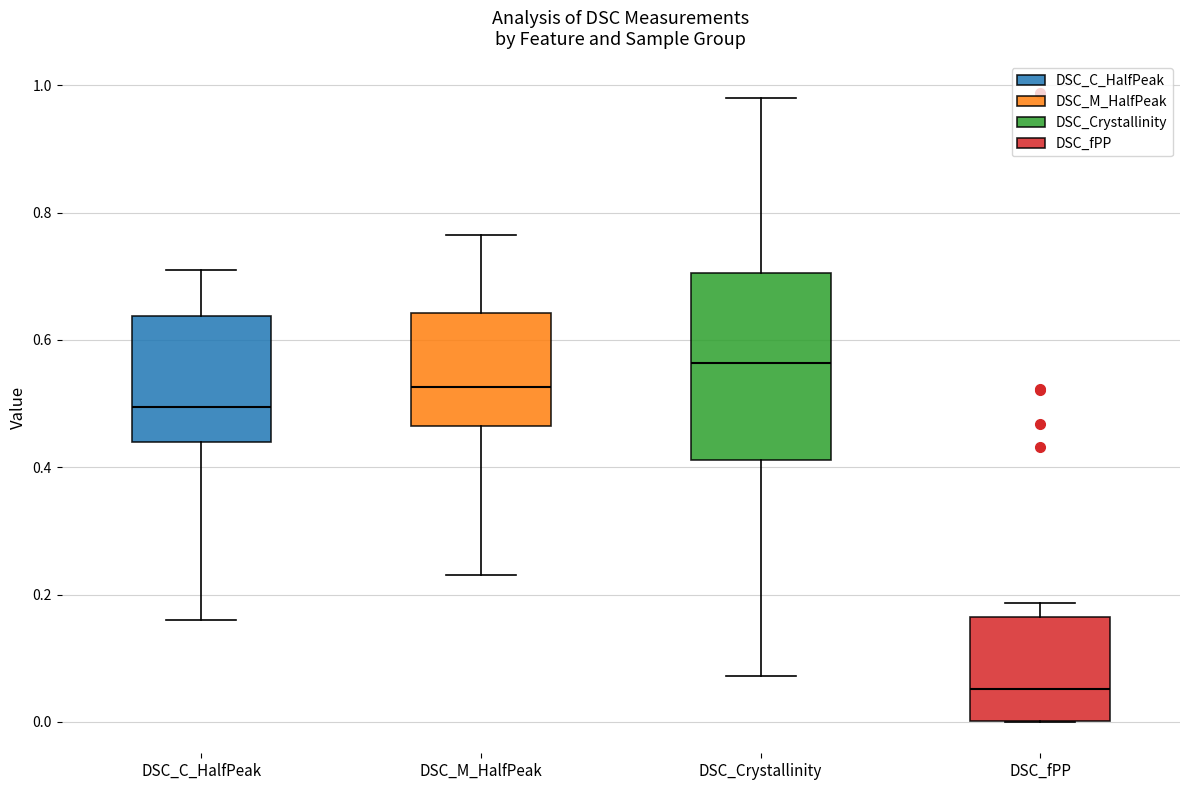

Comparing the boxes themselves (not the whiskers), which one is the tallest?

DSC_Crystallinity